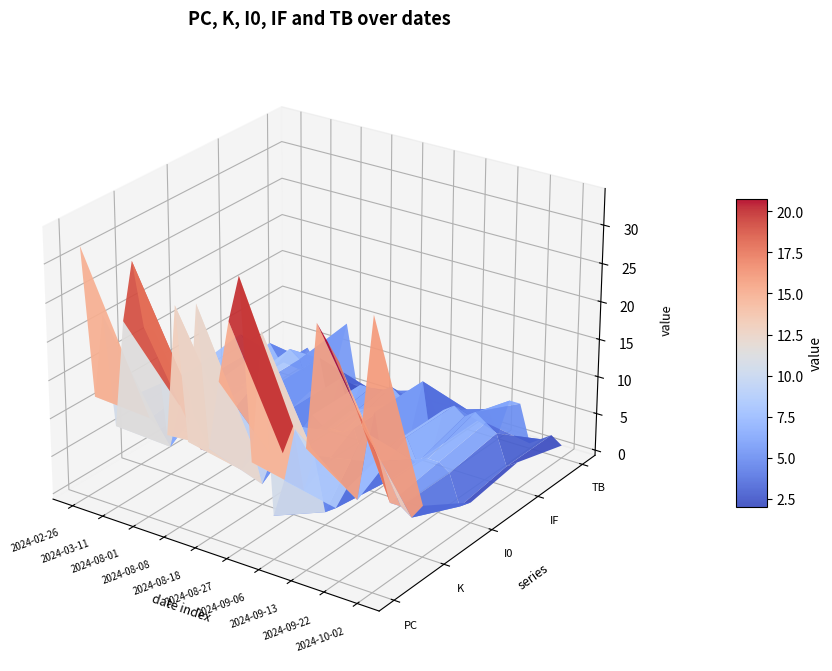

Reading left to right, extract all data points from this chart.

PC: 32	13	24	10	24	32	24	24	11	28	11	29	11	20	28	34	11	28	5	10	17	15	31	29	27	24	20	34
K: 9	6	5	3	9	11	4	4	5	8	3	7	2	6	7	11	3	8	1	2	5	4	13	10	5	5	4	6
I0: 8	7	4	8	6	8	8	2	9	1	7	2	7	6	6	6	7	3	10	1	7	8	5	6	6	5	1	2
IF: 9	7	4	9	7	9	8	4	9	2	7	3	7	7	7	8	7	3	10	1	7	8	7	8	7	6	2	3
TB: 1	1	4	2	0	3	9	1	1	0	0	0	1	2	3	0	0	2	2	1	3	0	5	5	0	1	2	1